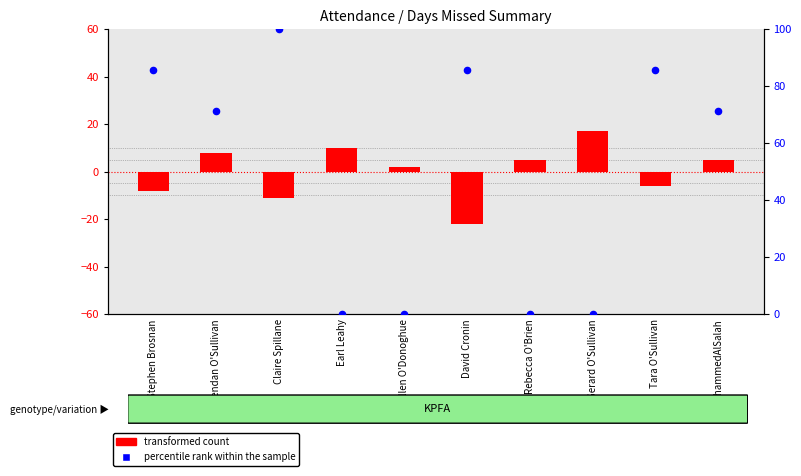

Which series has the largest total across all categories?

percentile rank within the sample